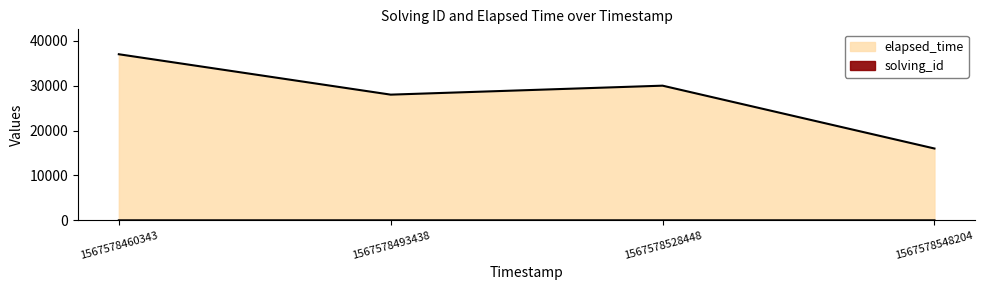

True or false: elapsed_time and solving_id cross at least once.

False